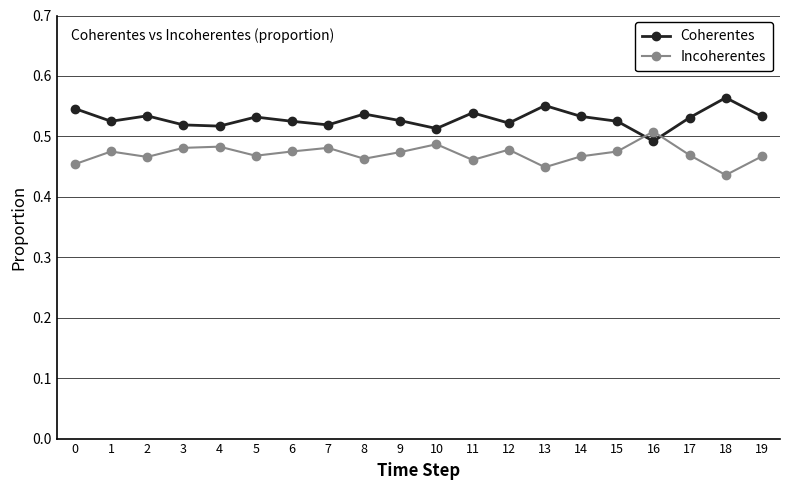

Is the value of Coherentes at 0 greater than the value of Incoherentes at 16?

Yes